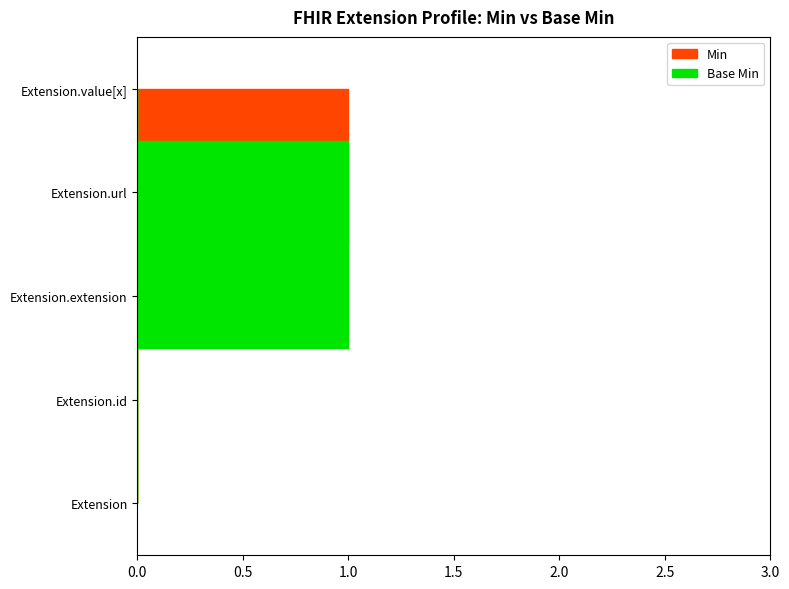

Reading right to left, extract all data points from this chart.

Min: Extension.value[x]=1	Extension.url=1	Extension.extension=0	Extension.id=0	Extension=0
Base Min: Extension.value[x]=0	Extension.url=1	Extension.extension=1	Extension.id=0	Extension=0